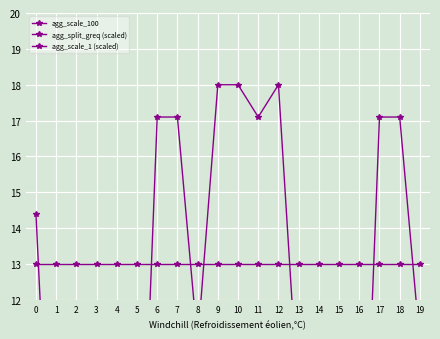

Reading right to left, list all the values displayed in this chart.

agg_scale_100: 19=100.0	18=100.0	17=100.0	16=100.0	15=100.0	14=100.0	13=100.0	12=100.0	11=100.0	10=100.0	9=100.0	8=100.0	7=100.0	6=100.0	5=100.0	4=100.0	3=100.0	2=100.0	1=100.0	0=100.0
agg_split_greq (scaled): 19=10.8	18=17.1	17=17.1	16=2.7	15=5.4	14=2.7	13=9.0	12=18.0	11=17.1	10=18.0	9=18.0	8=10.8	7=17.1	6=17.1	5=2.7	4=5.4	3=2.7	2=4.7	1=2.7	0=14.4
agg_scale_1 (scaled): 19=13.0	18=13.0	17=13.0	16=13.0	15=13.0	14=13.0	13=13.0	12=13.0	11=13.0	10=13.0	9=13.0	8=13.0	7=13.0	6=13.0	5=13.0	4=13.0	3=13.0	2=13.0	1=13.0	0=13.0